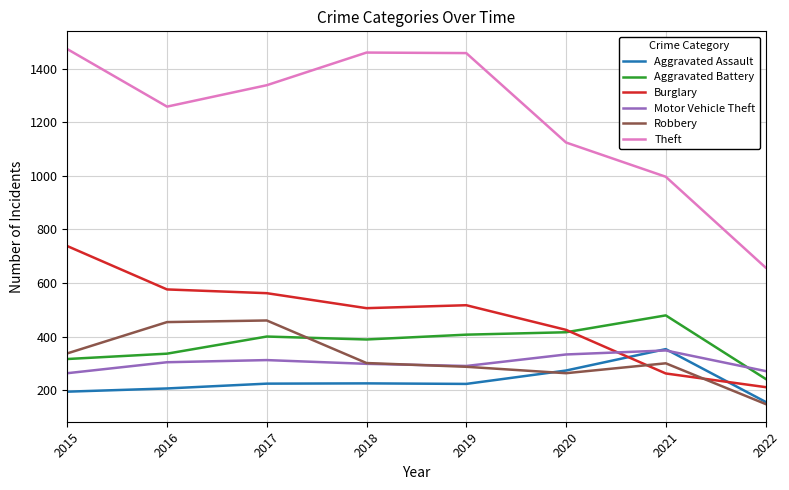

True or false: Robbery and Theft cross at least once.

False